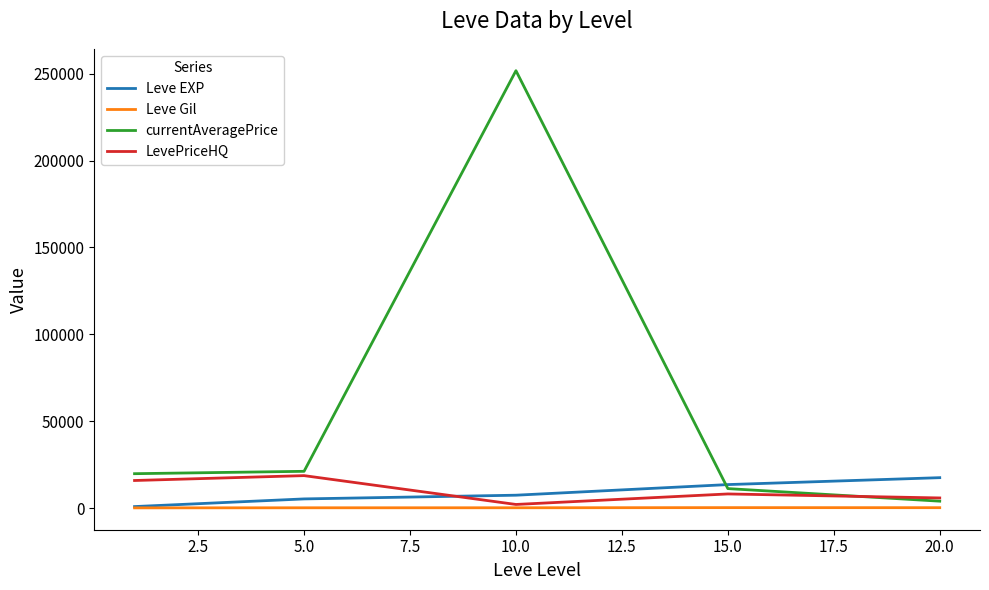

Which series has the widest spread of values?

currentAveragePrice